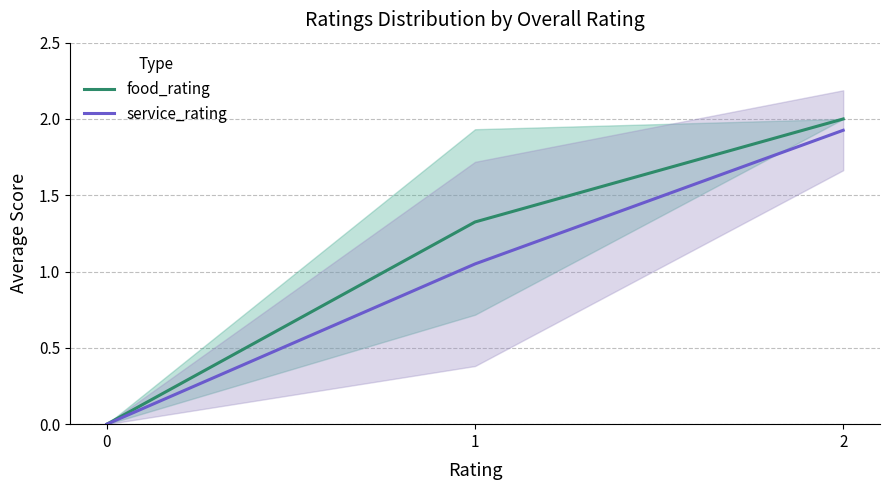

The service_rating series shows 1.9 at 2. True or false?

True